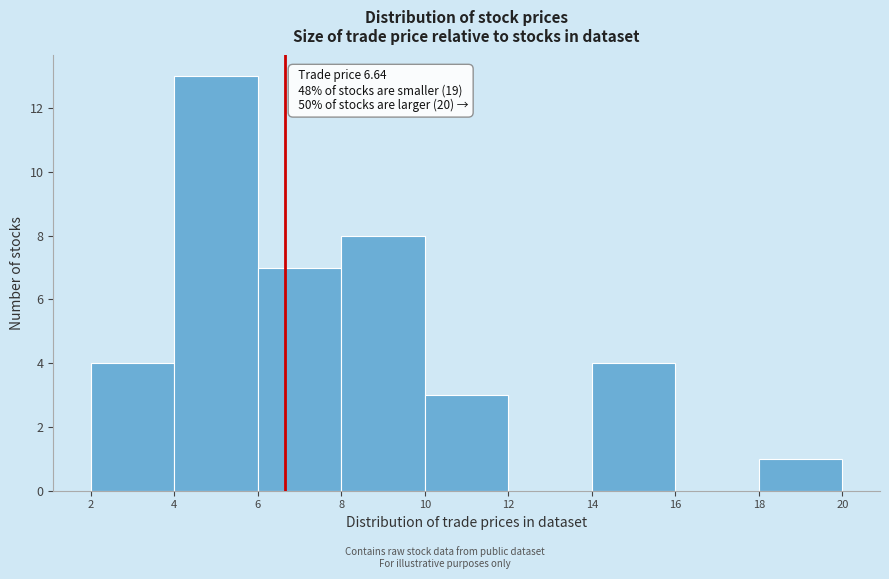

Which range on the x-axis has the tallest bar?

4 to 6